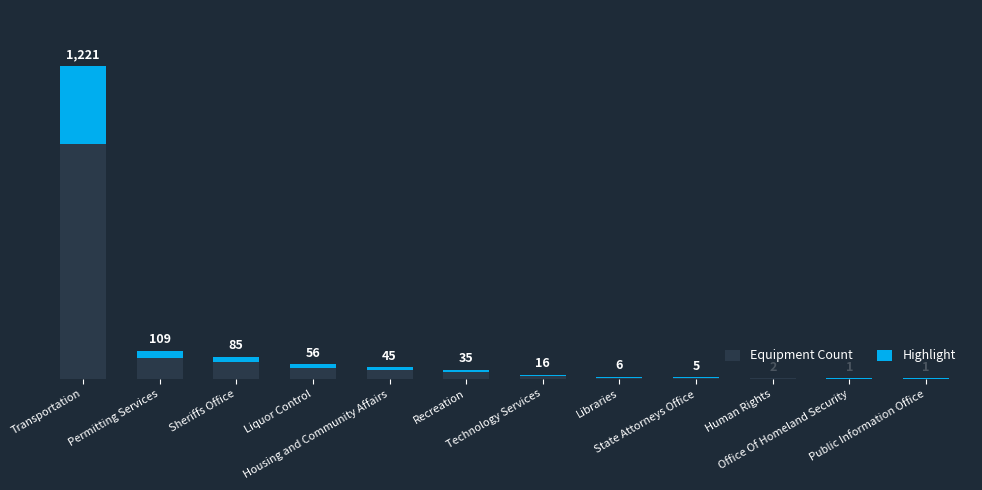

The Highlight series shows 0.5 at Human Rights. True or false?

True